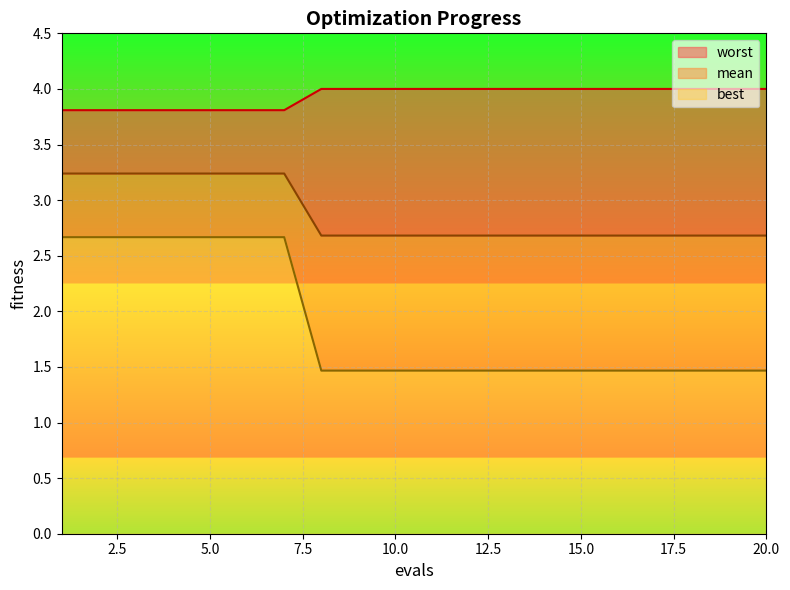

The value of best at 20 is 4.0. True or false?

True